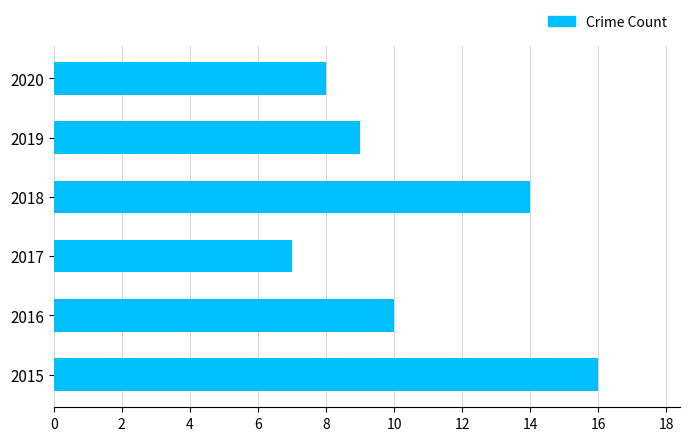

True or false: the data shows 5 at 2019.

False